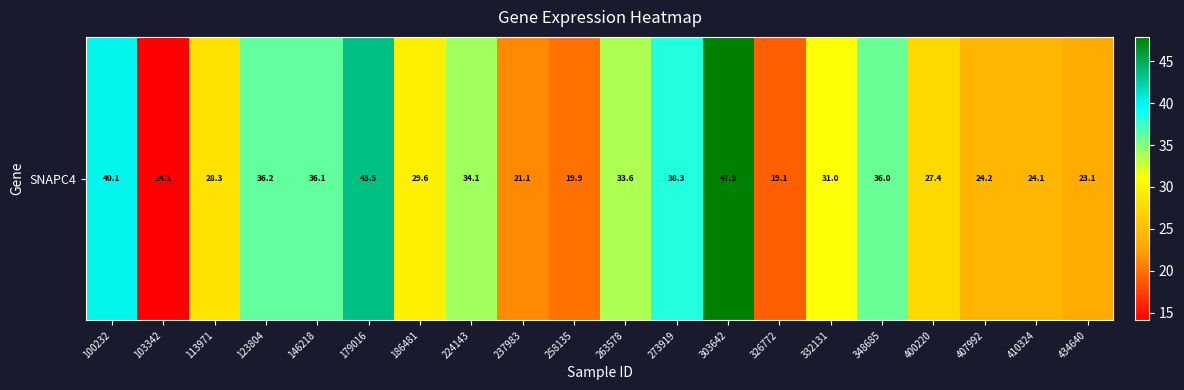

The value at 326772 is 33.7. True or false?

False